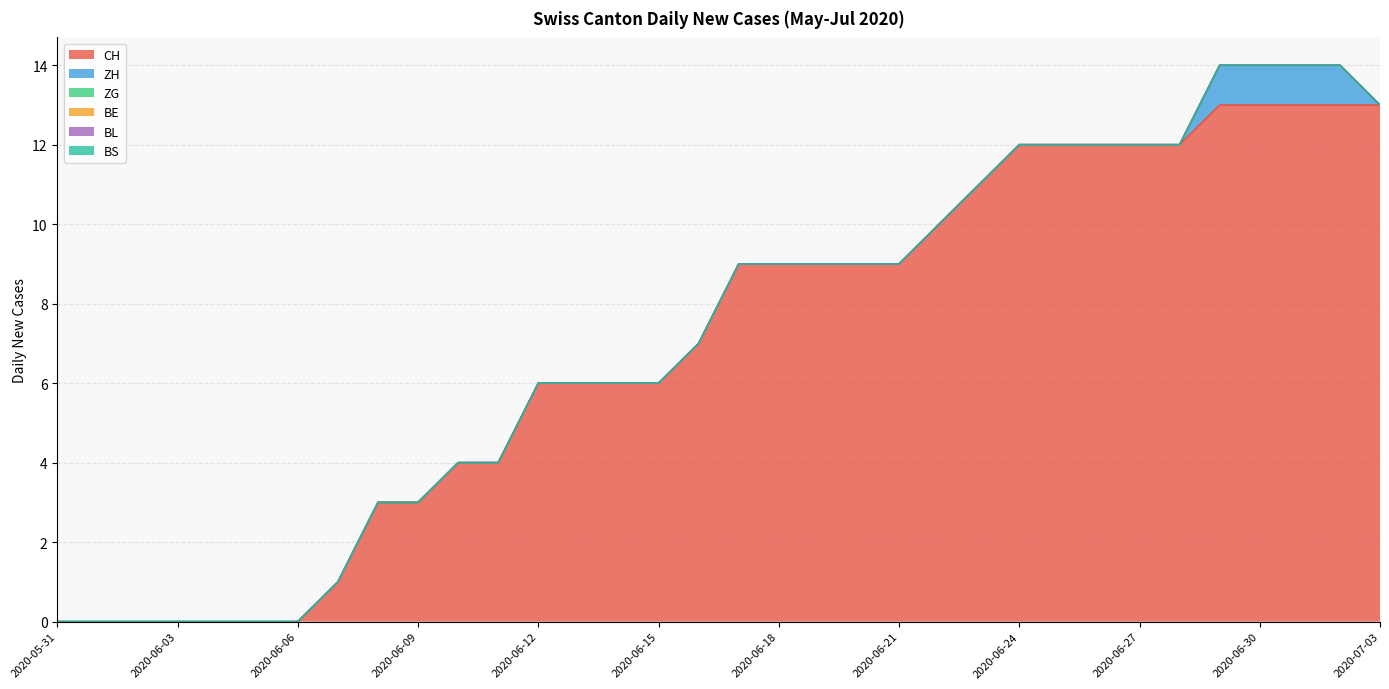

List the labels in order of BS value, smallest first.

2020-05-31, 2020-06-01, 2020-06-02, 2020-06-03, 2020-06-04, 2020-06-05, 2020-06-06, 2020-06-07, 2020-06-08, 2020-06-09, 2020-06-10, 2020-06-11, 2020-06-12, 2020-06-13, 2020-06-14, 2020-06-15, 2020-06-16, 2020-06-17, 2020-06-18, 2020-06-19, 2020-06-20, 2020-06-21, 2020-06-22, 2020-06-23, 2020-06-24, 2020-06-25, 2020-06-26, 2020-06-27, 2020-06-28, 2020-06-29, 2020-06-30, 2020-07-01, 2020-07-02, 2020-07-03